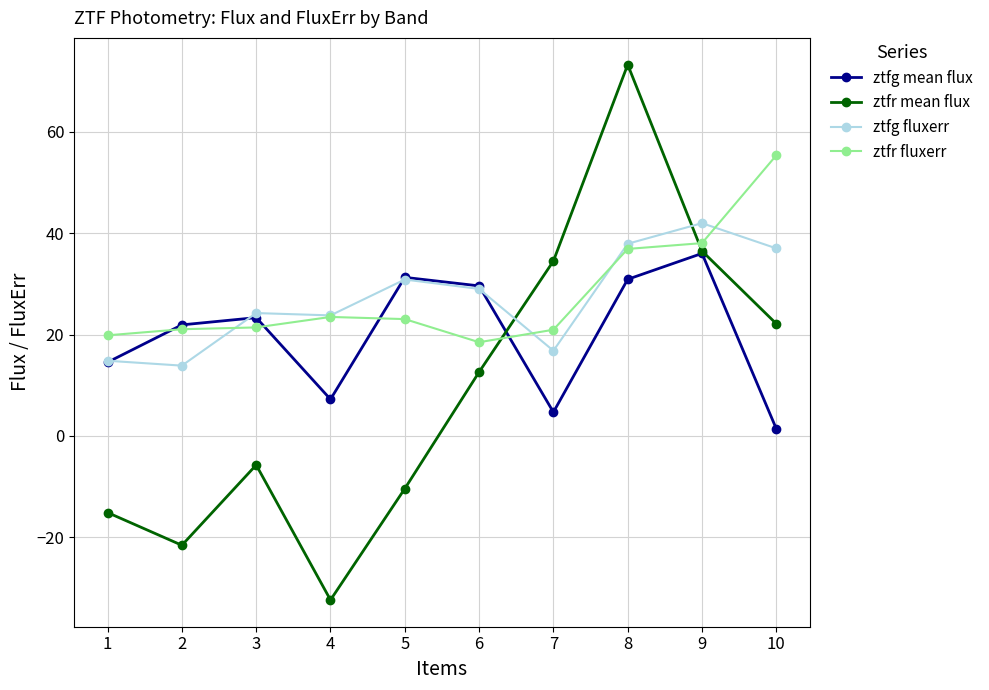

Is the value of ztfg fluxerr at 10 greater than the value of ztfr fluxerr at 2?

Yes